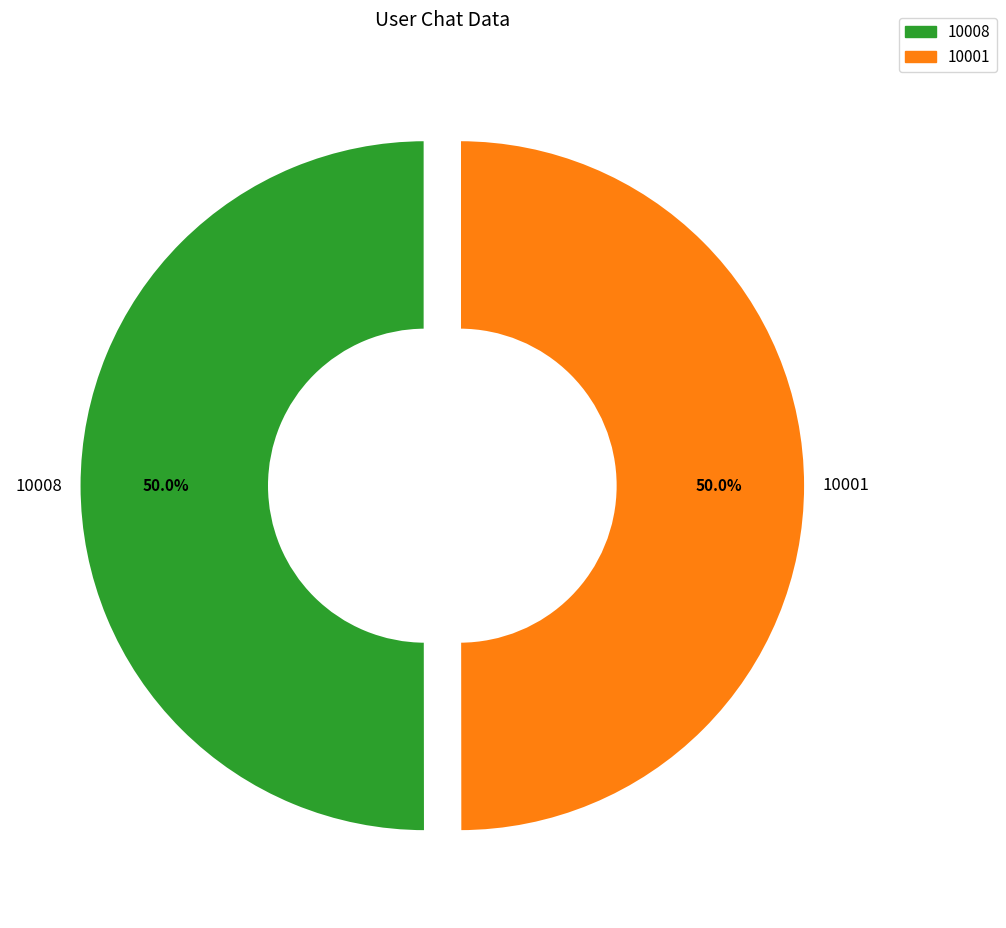

Is it true that 10001 is 50% of the pie?

True